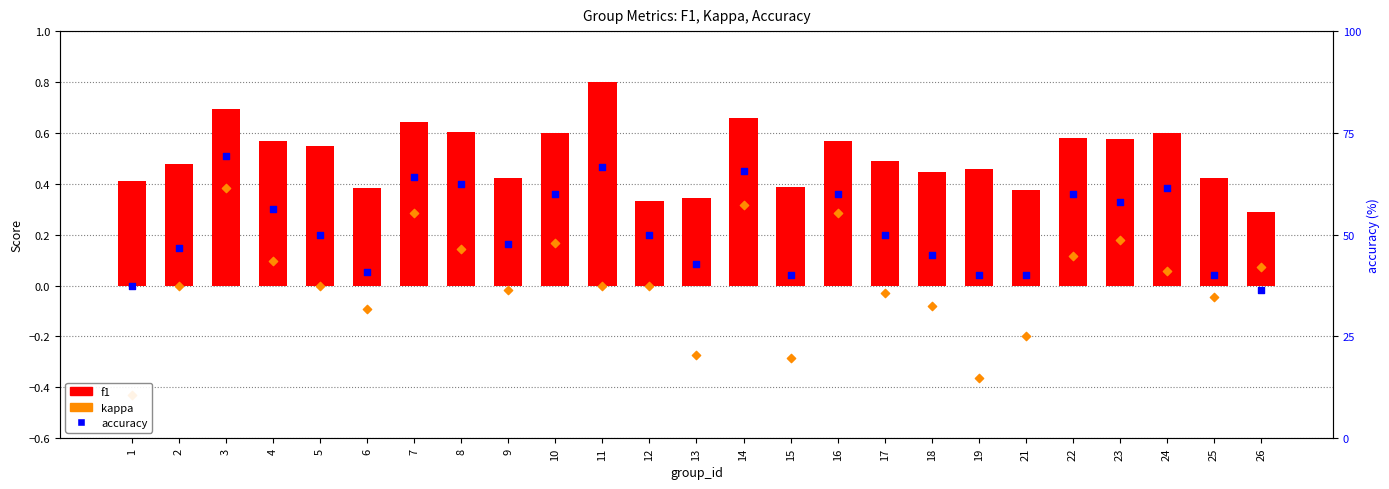

Which series contains the lowest Y value?

kappa